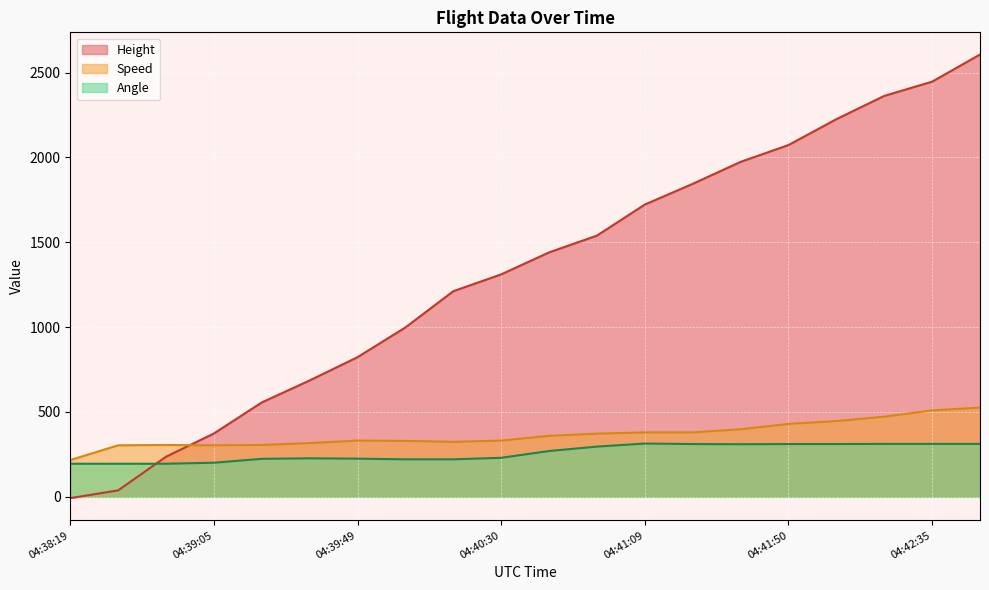

How many values in the Height series are below 1440?

10